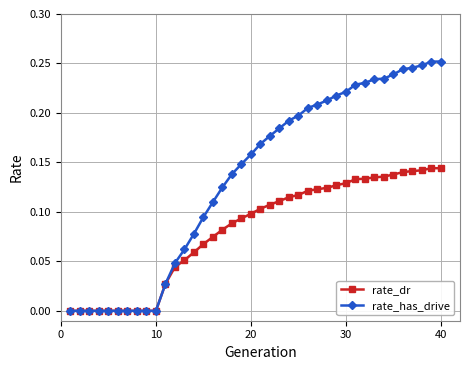

Which series has the largest total across all categories?

rate_has_drive